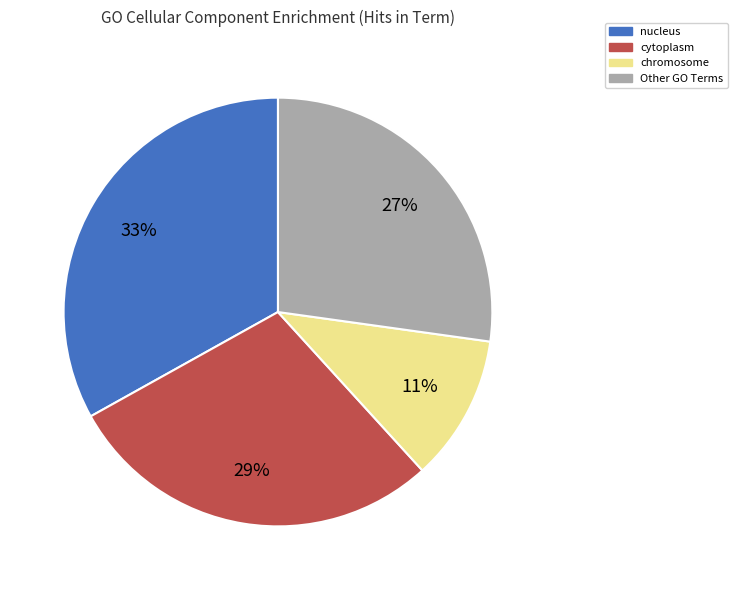

Is there a majority slice in this chart?

No